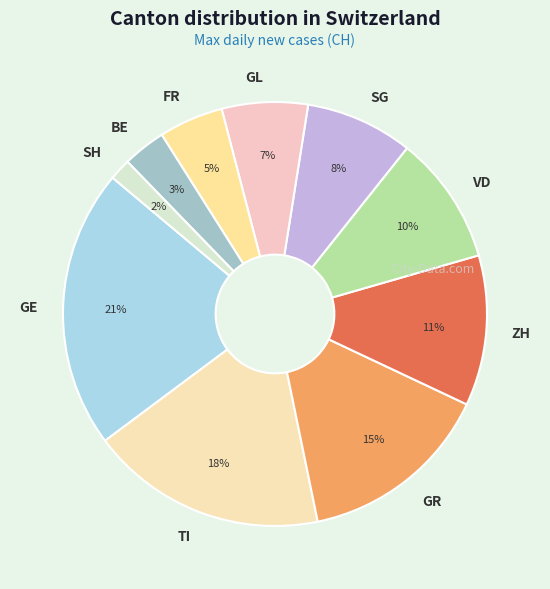

What is the smallest slice in the pie chart?

SH